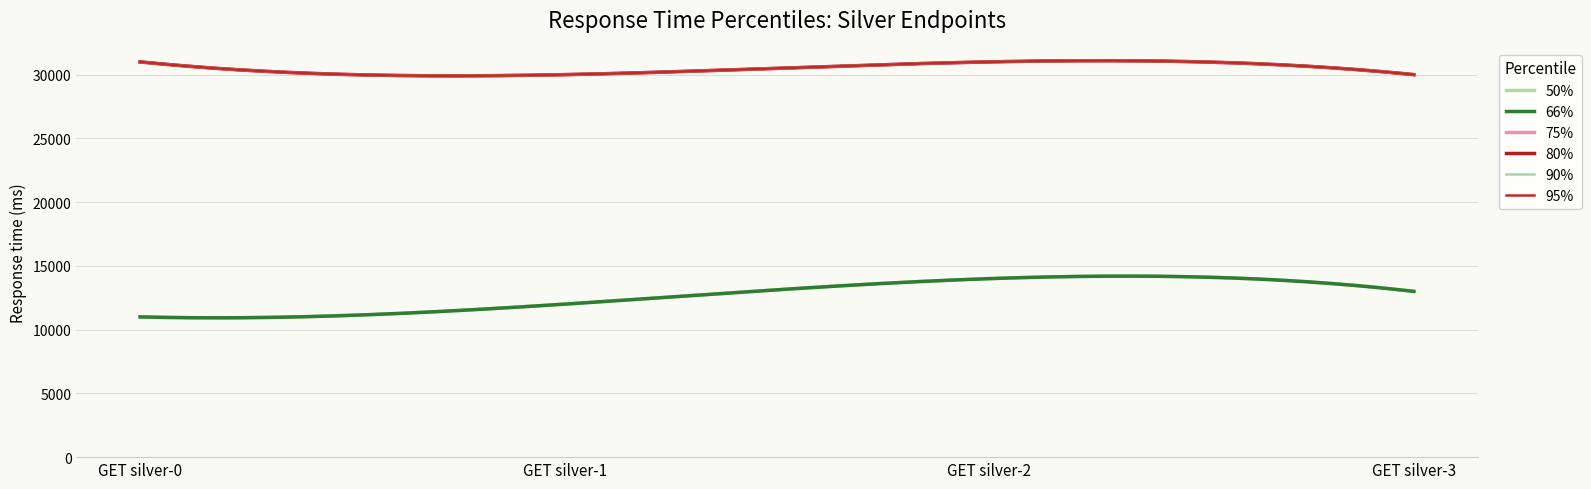

At how many categories does at least one series exceed 27802?

4